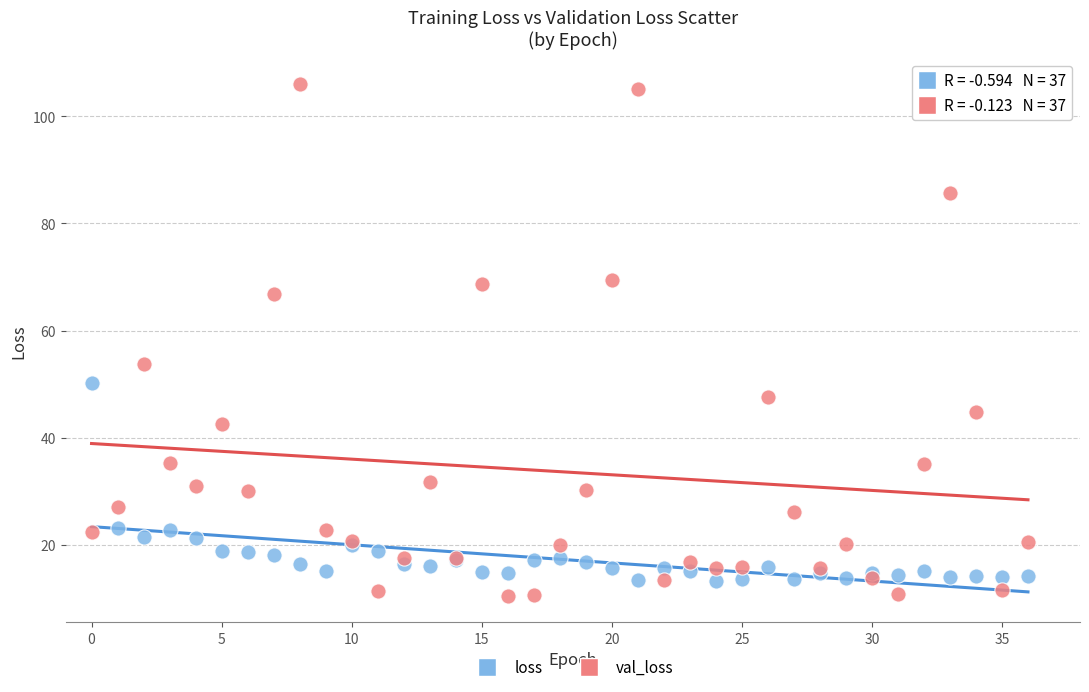

Which series has the largest Y range (max minus min)?

val_loss